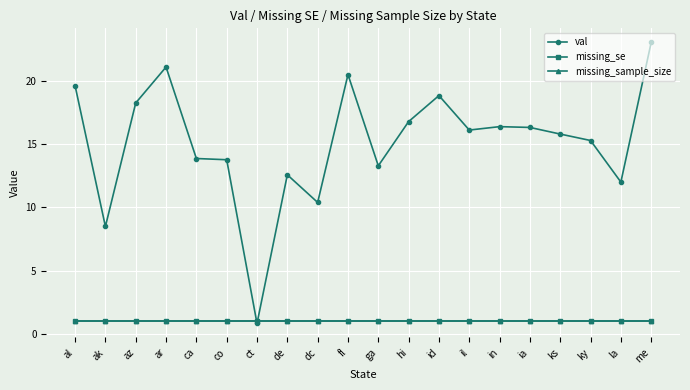

Which series changed the most between ak and ar?

val